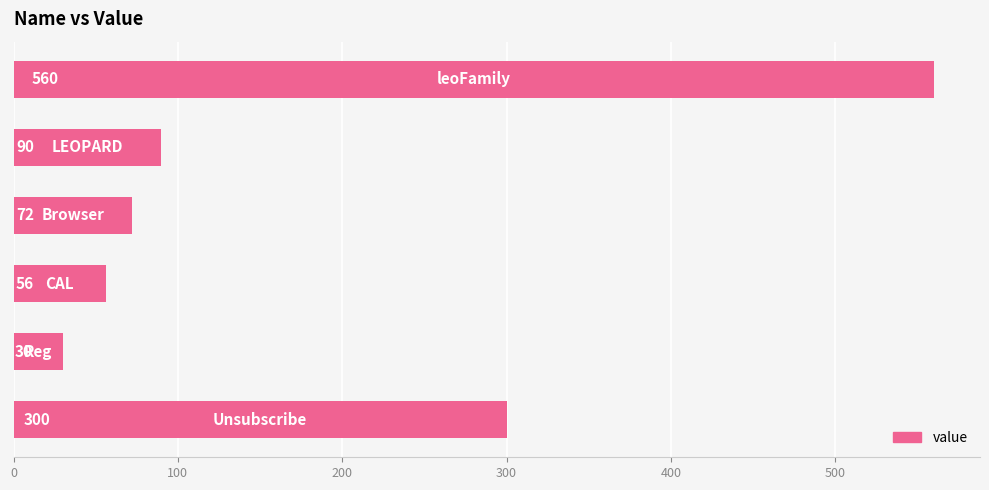

Are the bars horizontal?

Yes